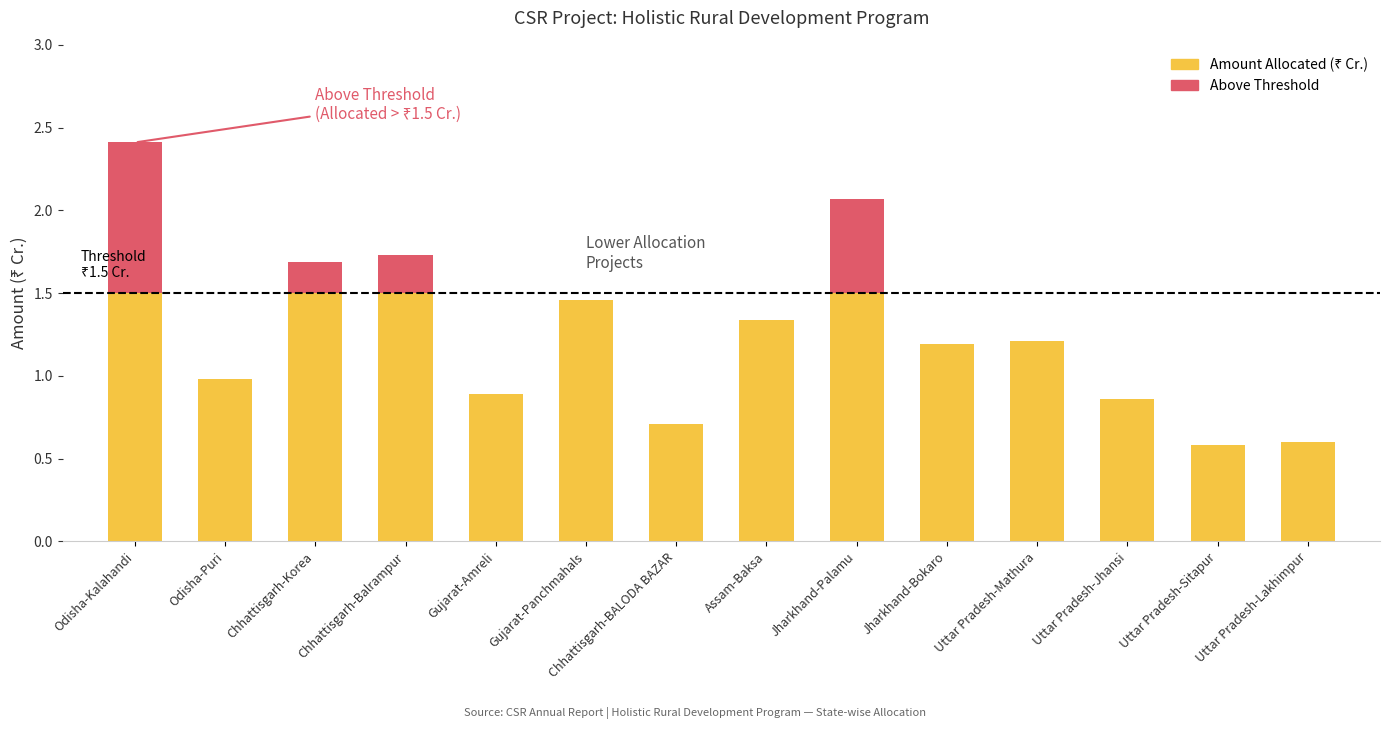

How many groups of bars are there?

14